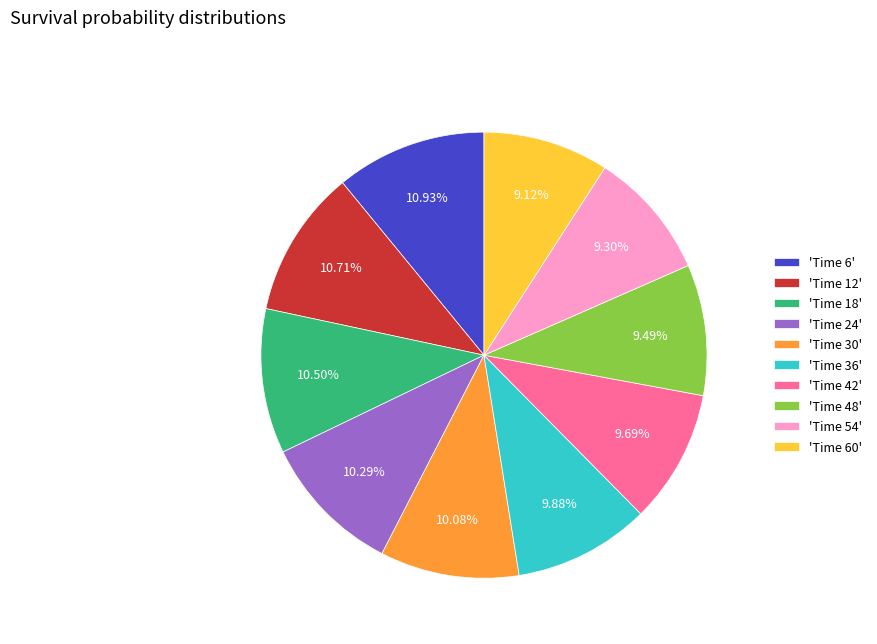

Which has a higher value, 'Time 60' or 'Time 30'?

'Time 30'